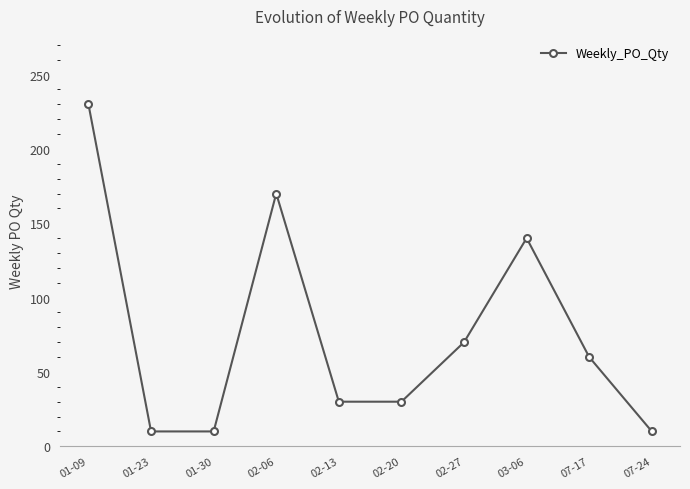

Approximately how many times larger is the value at 07-17 compared to 01-30?

6.0